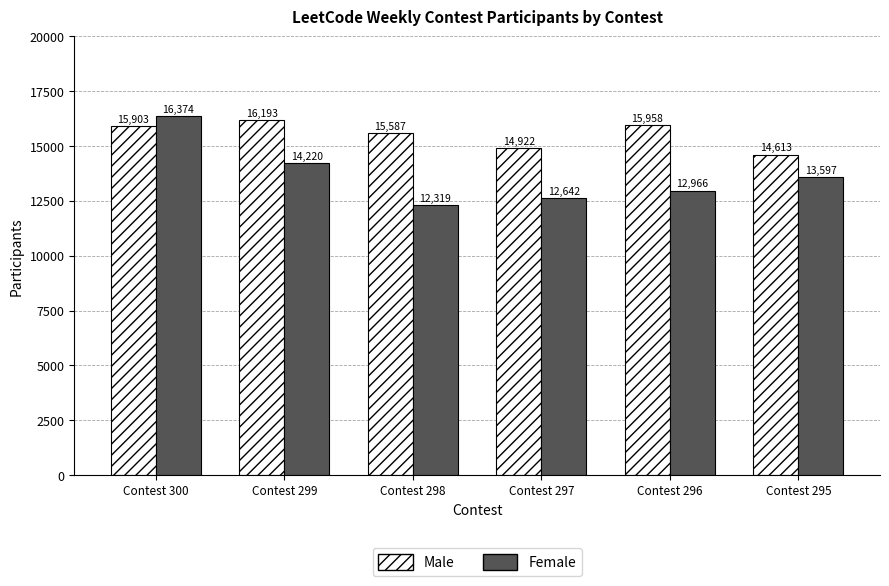

True or false: Female has a value of 12966 at Contest 296.

True